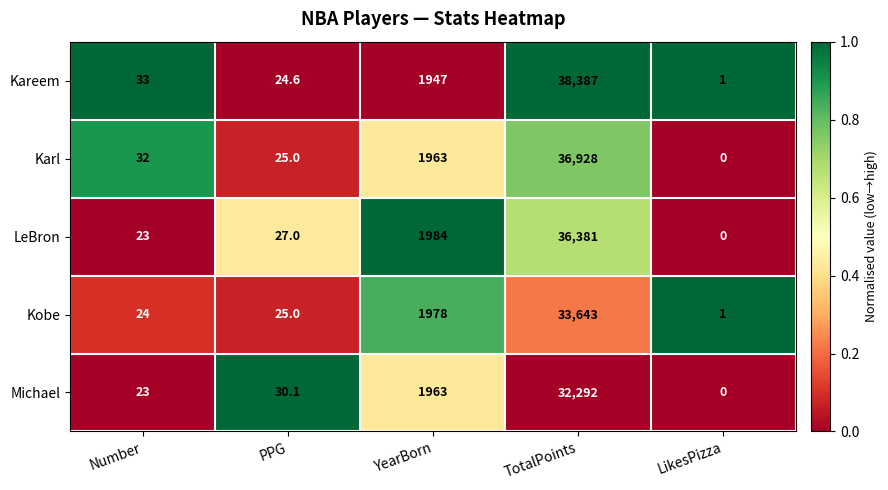

Between Number and TotalPoints, which series saw the biggest shift?

Kareem